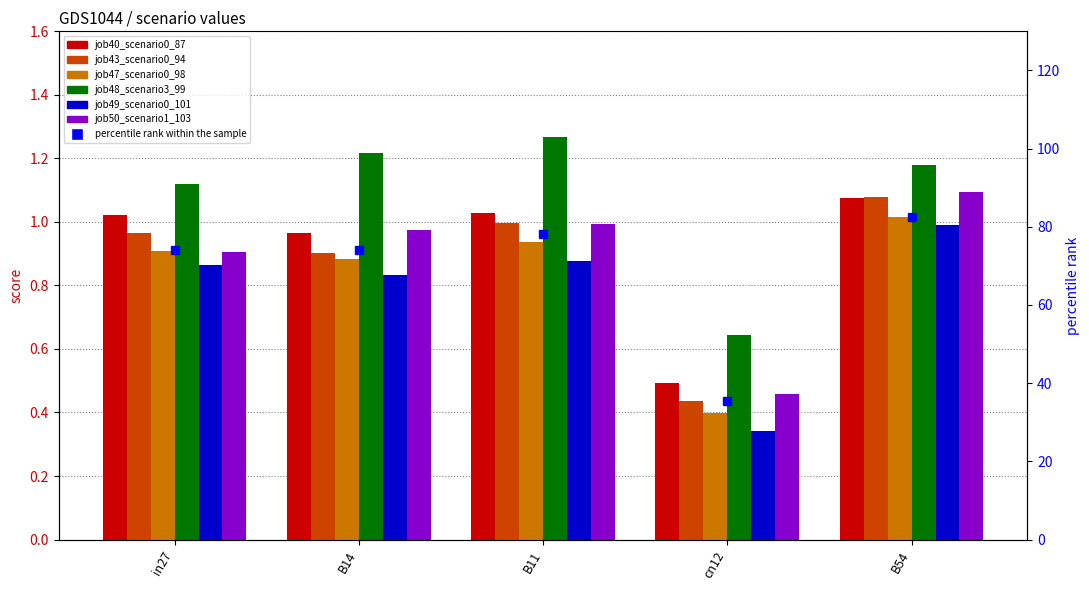

The job50_scenario1_103 series shows 0.9 at in27. True or false?

True